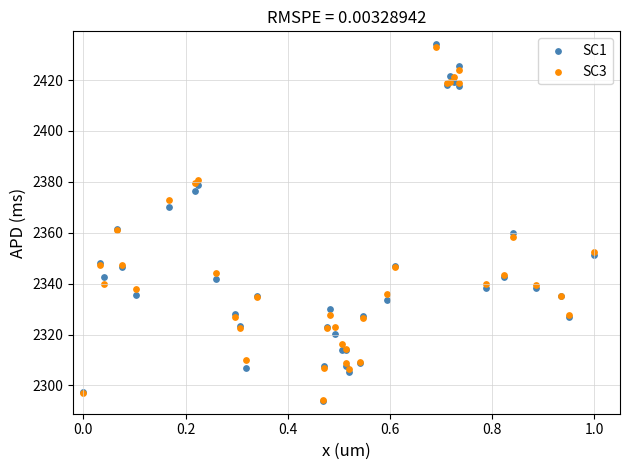

What are all the series names shown in the legend?

SC1, SC3